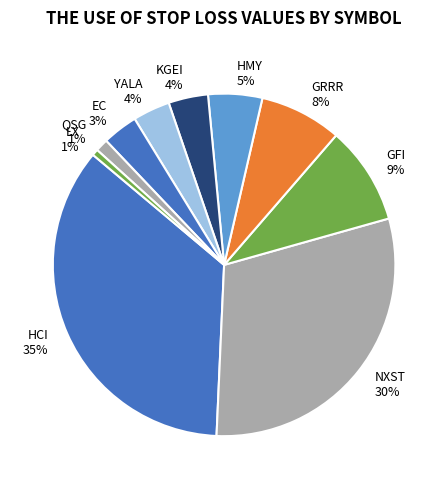

To the nearest percent, what is the average slice percentage?

10%